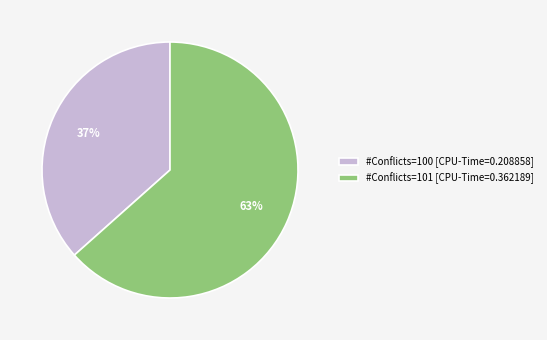

True or false: #Conflicts=101 [CPU-Time=0.362189] accounts for 51% of the total.

False